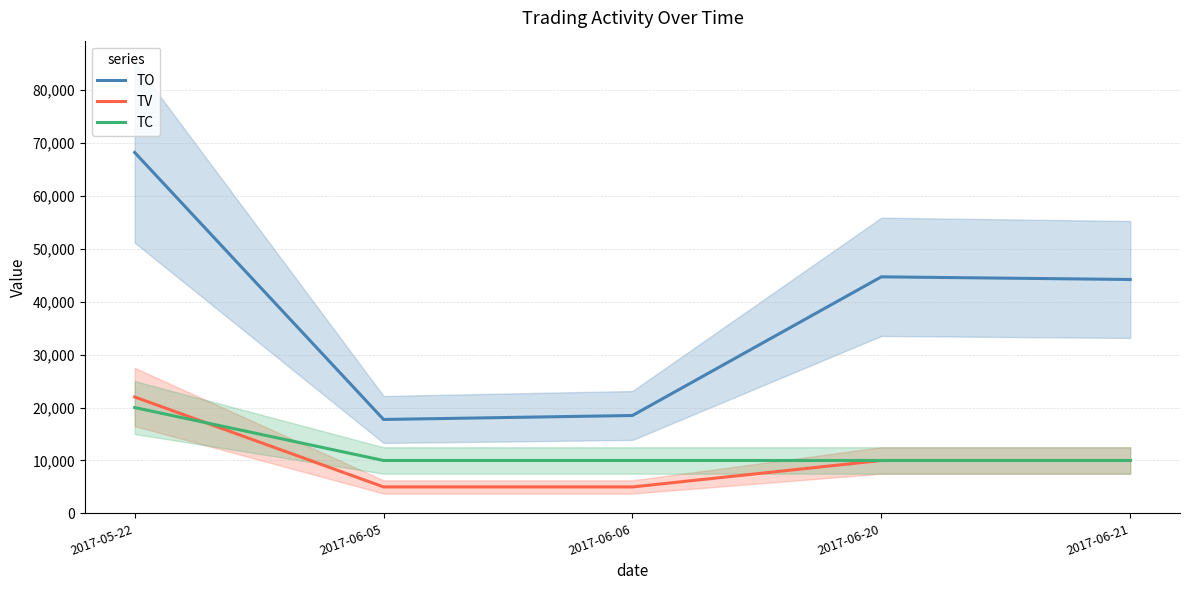

Between 2017-06-21 and 2017-06-06, which is larger?

2017-06-21